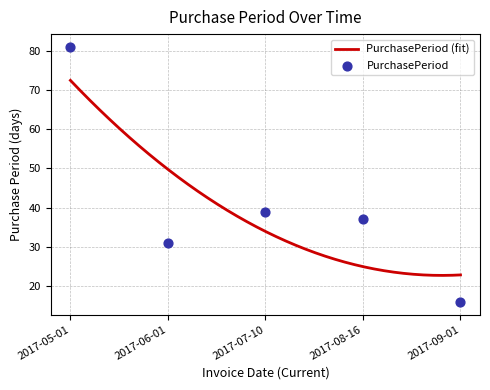

Which has a higher value, 2017-07-10 or 2017-05-01?

2017-05-01